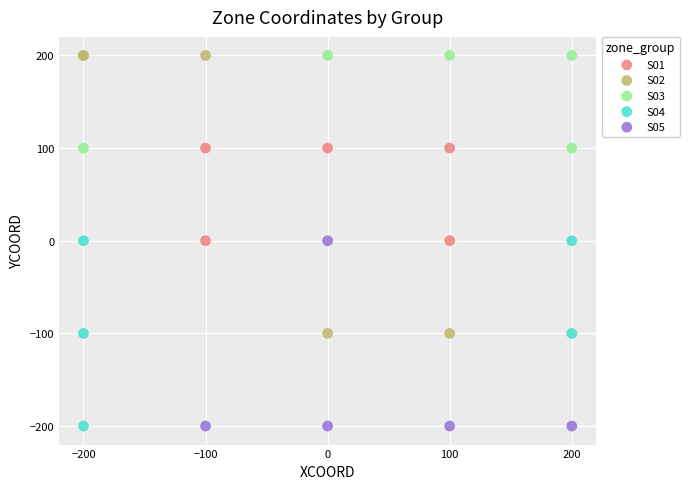

Which series has the largest Y range (max minus min)?

S02